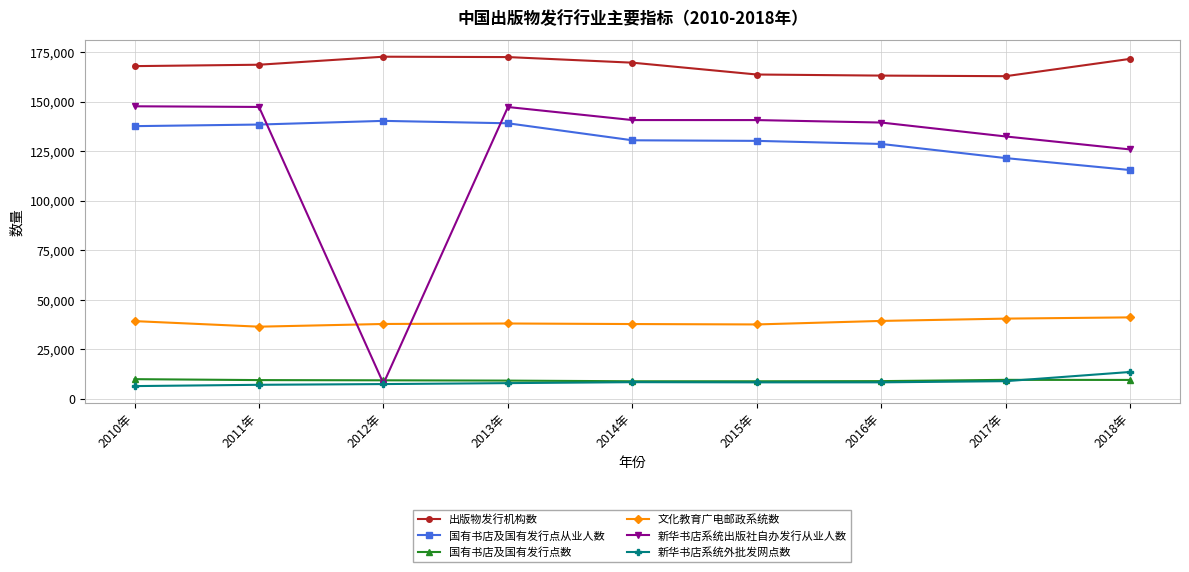

Count the number of categories in the chart.

9